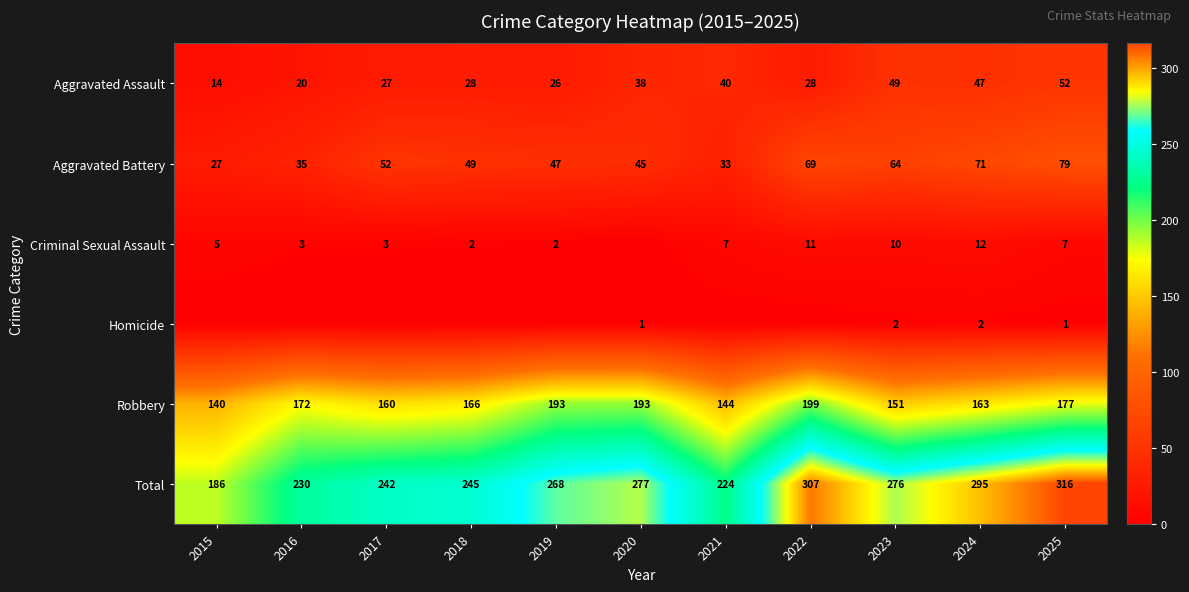

How many values in the Total series are below 268?

5